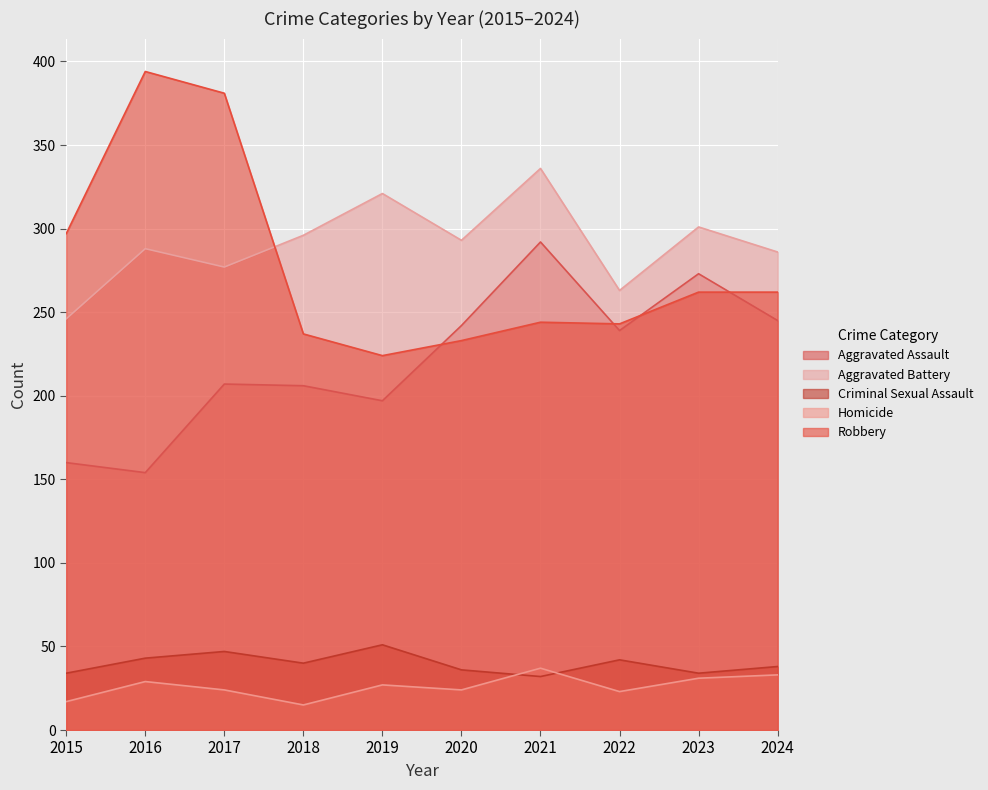

True or false: Criminal Sexual Assault and Robbery intersect in this chart.

False